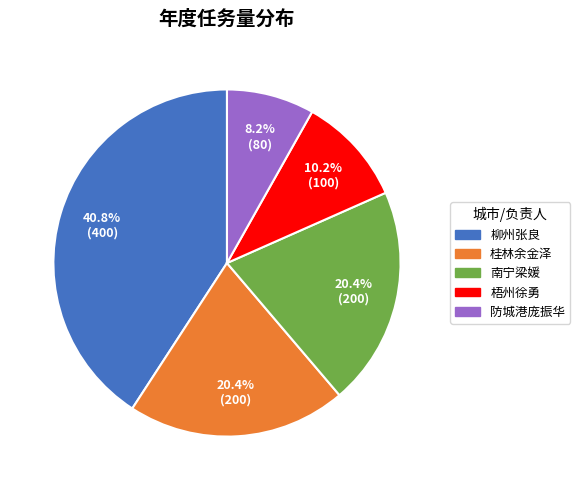

Which category has the smallest portion of the pie?

防城港庞振华